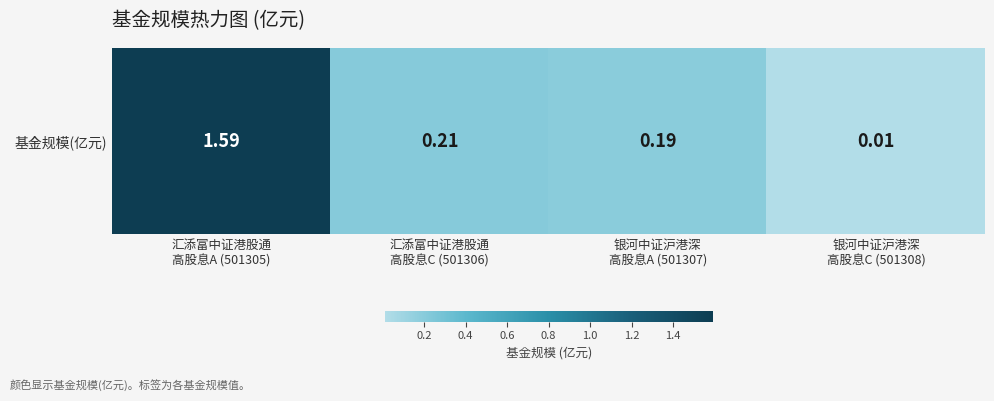

Where is the data nearest to the value 0?

银河中证沪港深
高股息C (501308)